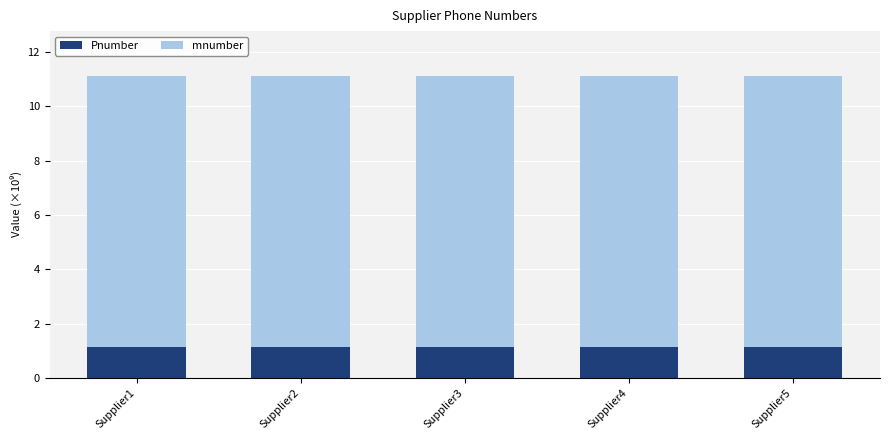

What is the total value across all series at Supplier2?

11.1